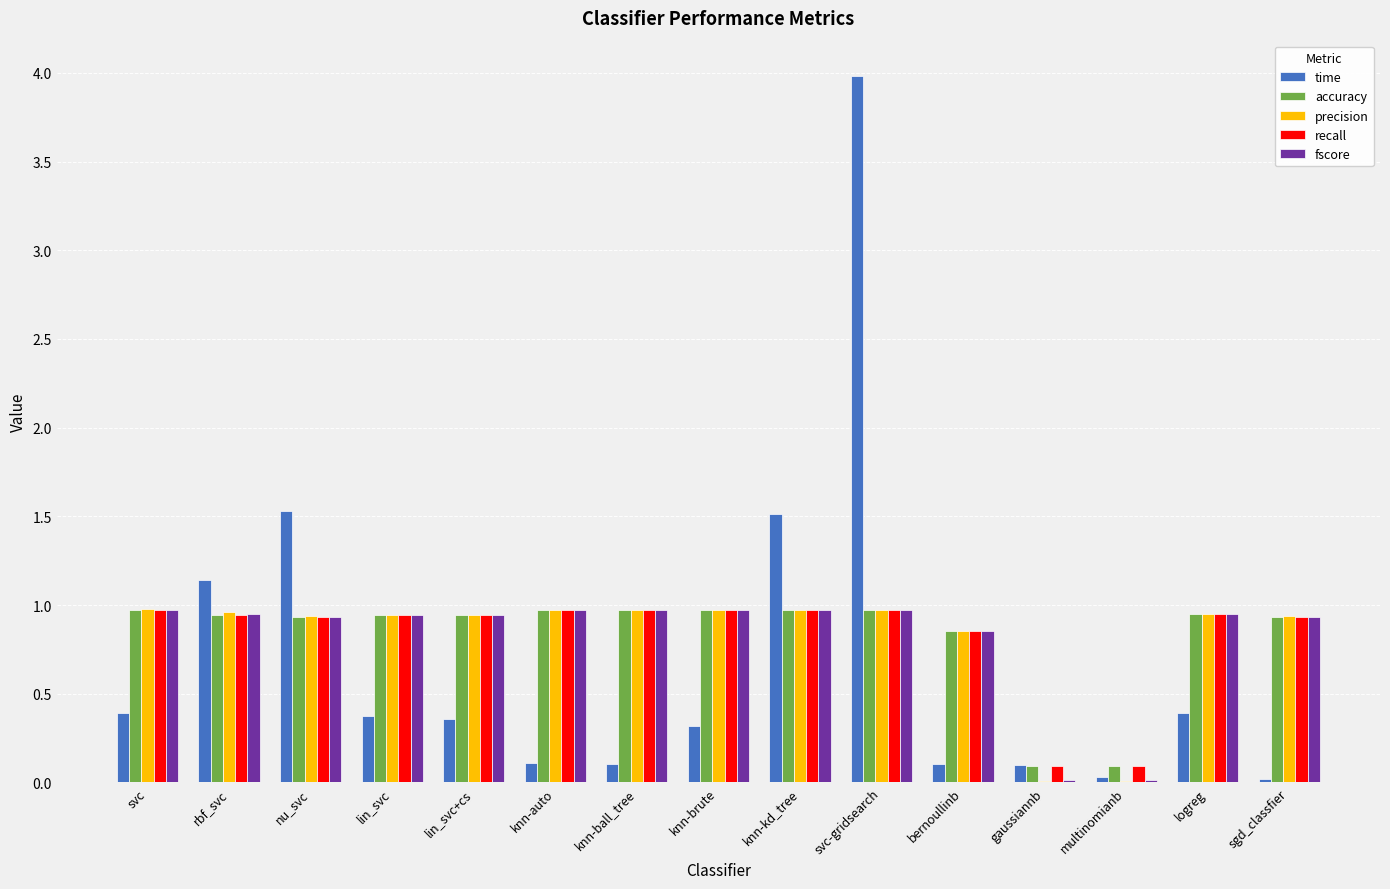

Count the number of data series in this chart.

5